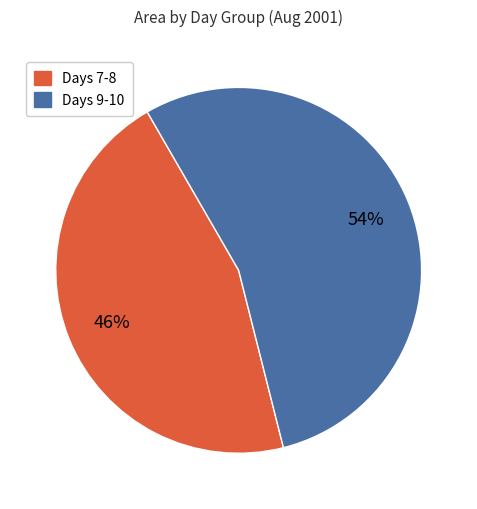

Do Days 9-10 and Days 7-8 together represent more than half of the pie?

Yes